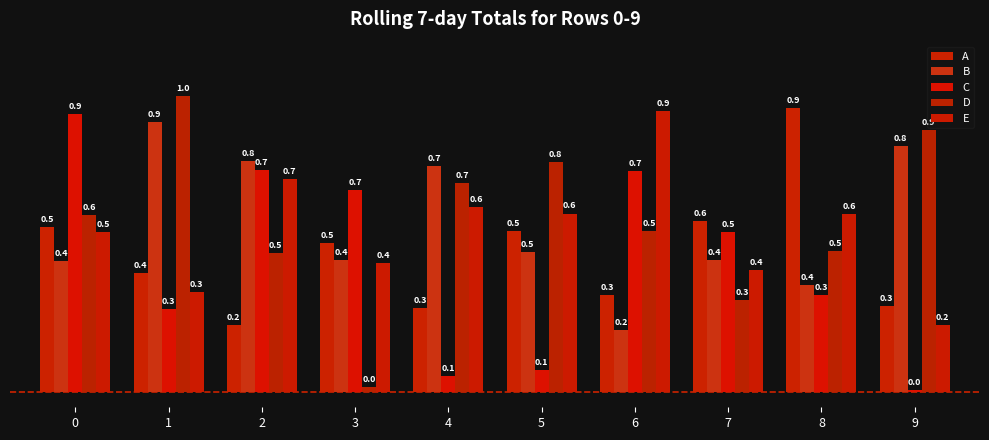

What is the value of the D bar at the 10th from the left?

0.9